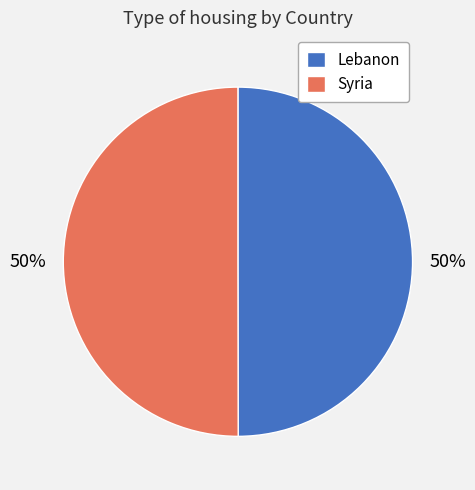

What percentage is the Syria slice, to the nearest percent?

50%